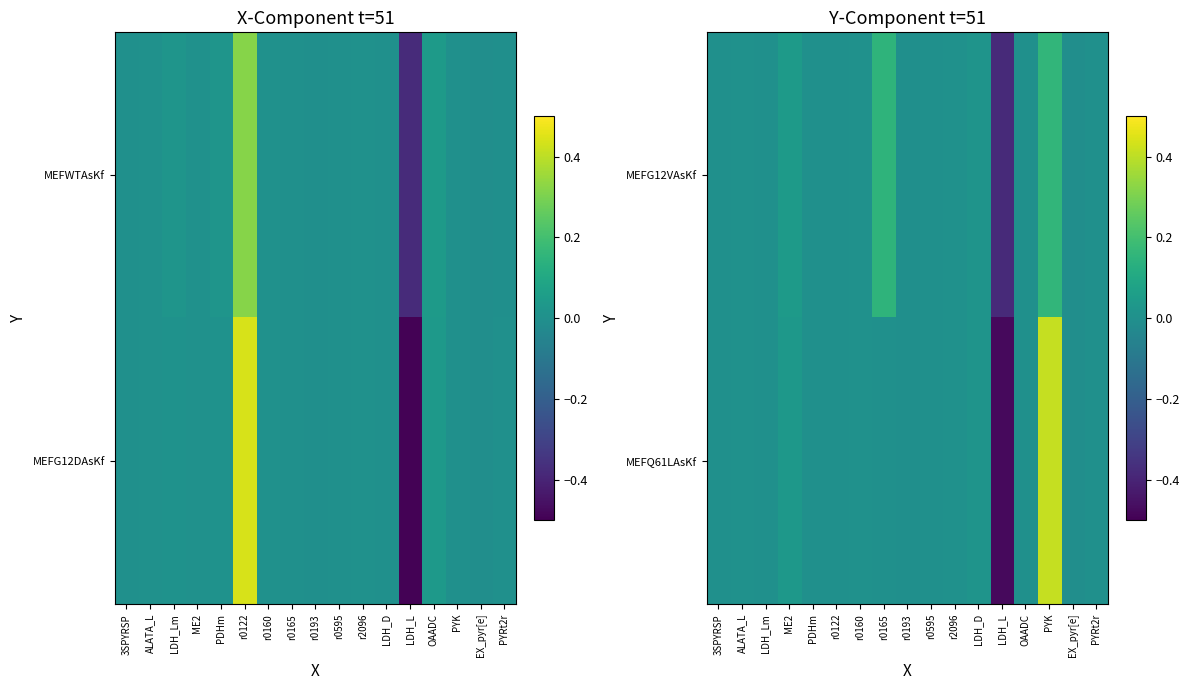

Is it true that MEFG12VAsKf equals 0.0 at r0122?

True